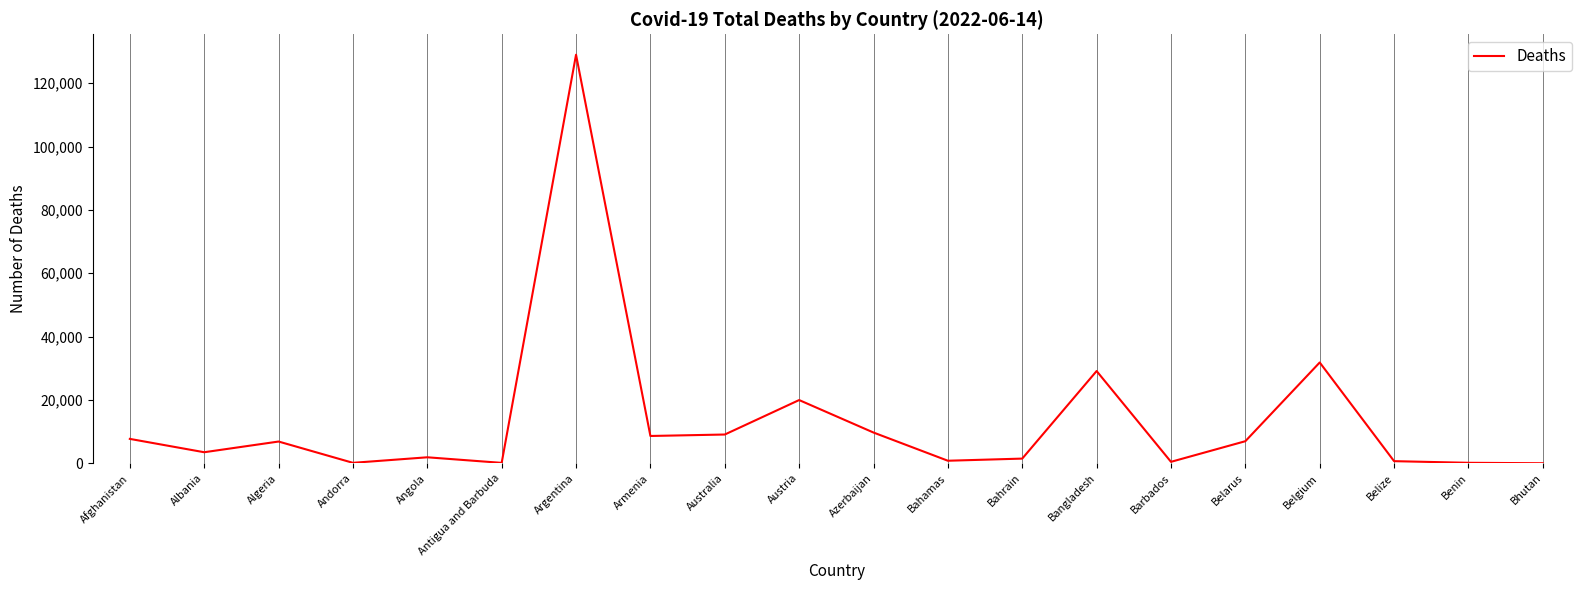

At which category does the data reach its first local valley?

Albania